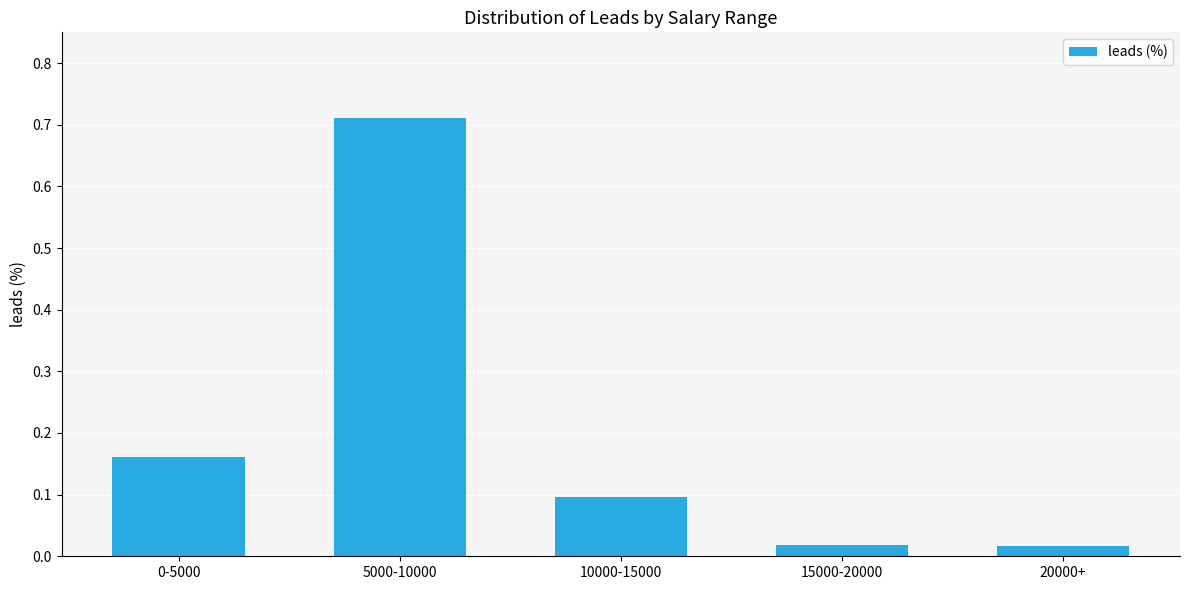

Which has a higher value, 10000-15000 or 20000+?

10000-15000